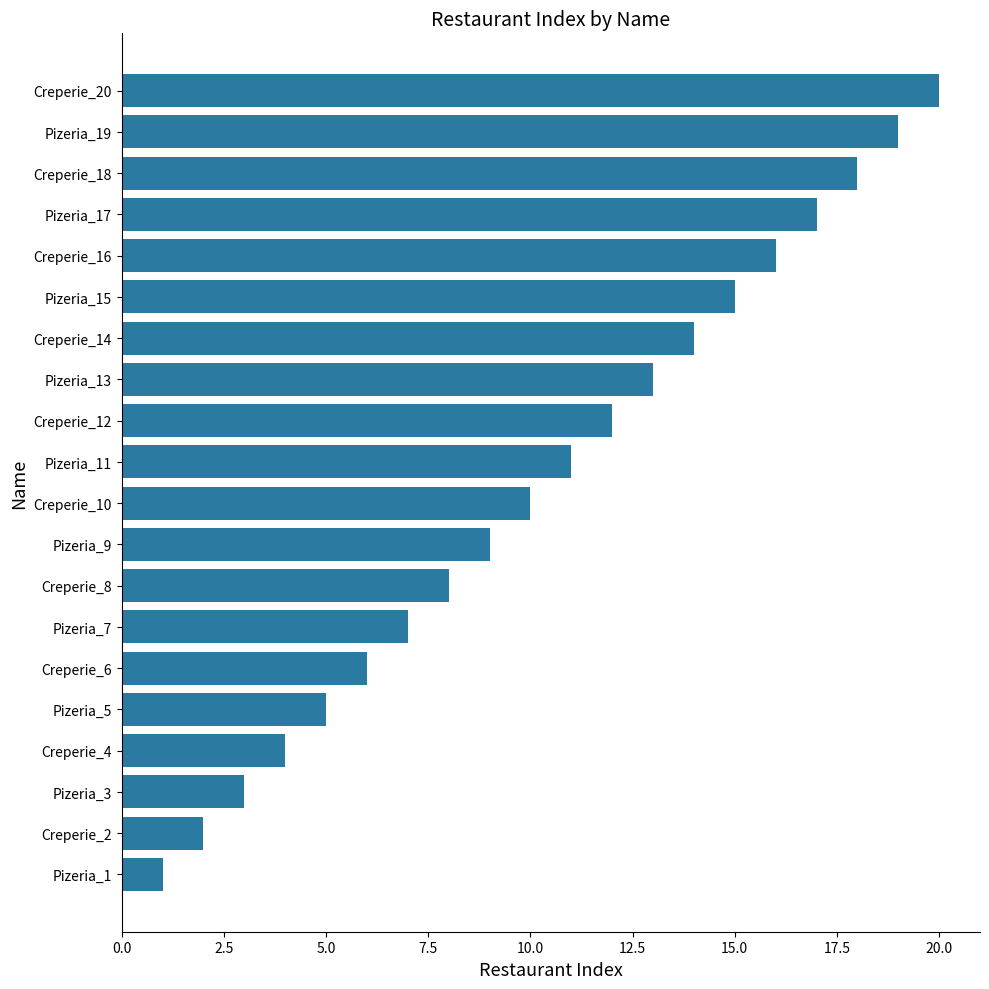

Is it true that the value at Creperie_4 is 4?

True